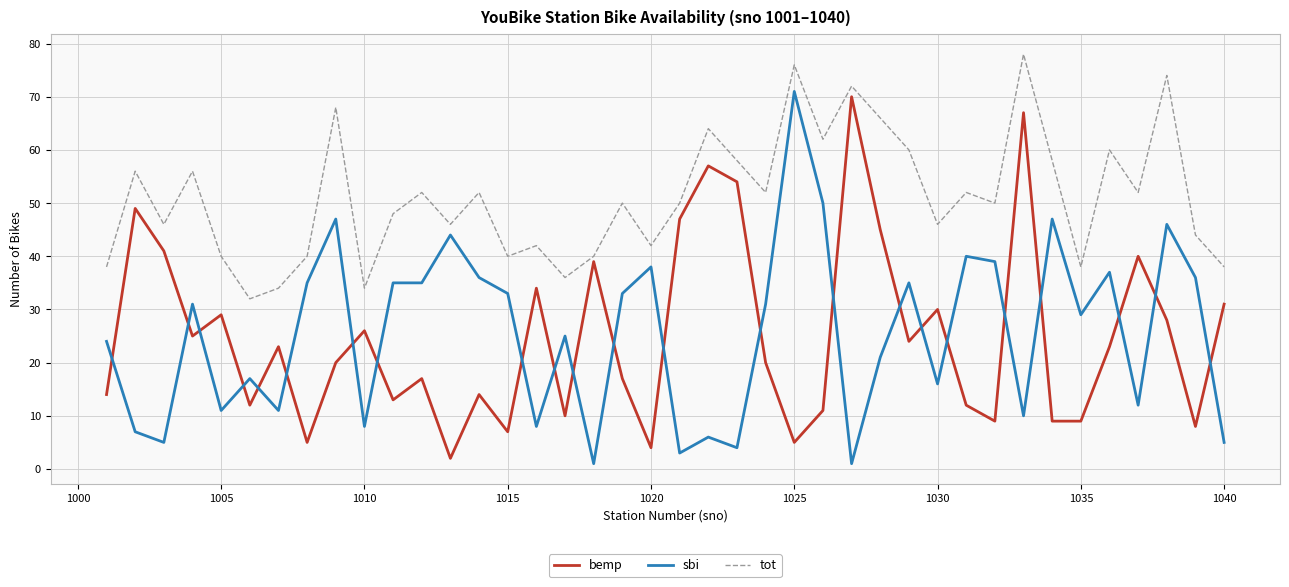

What is the difference between the maximum and minimum values in the tot series?

46